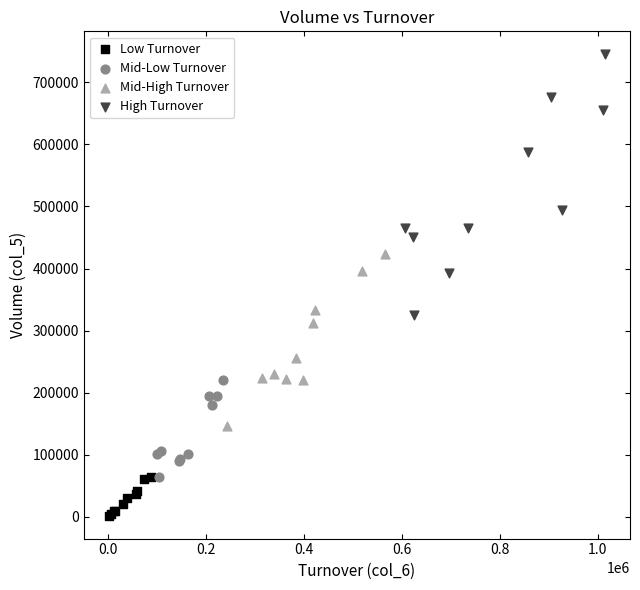

Which series reaches the maximum Y coordinate?

High Turnover